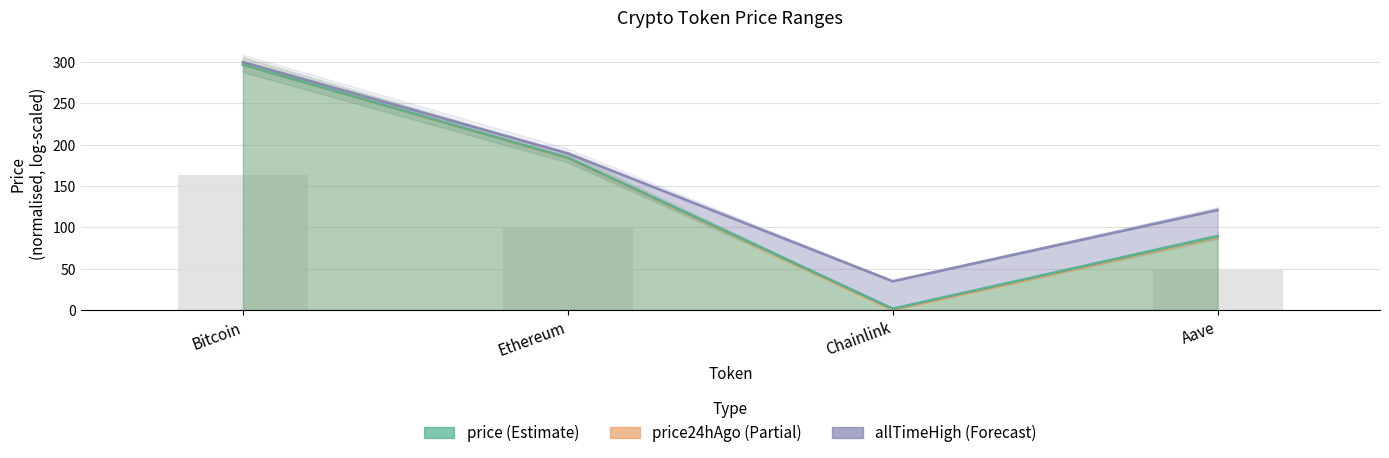

What is the sum of all allTimeHigh values?

645.3